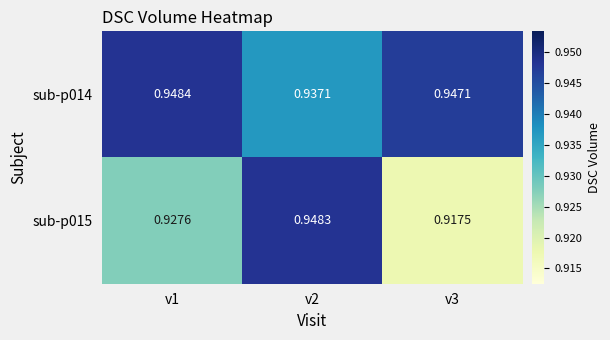

Count the number of categories in the chart.

3